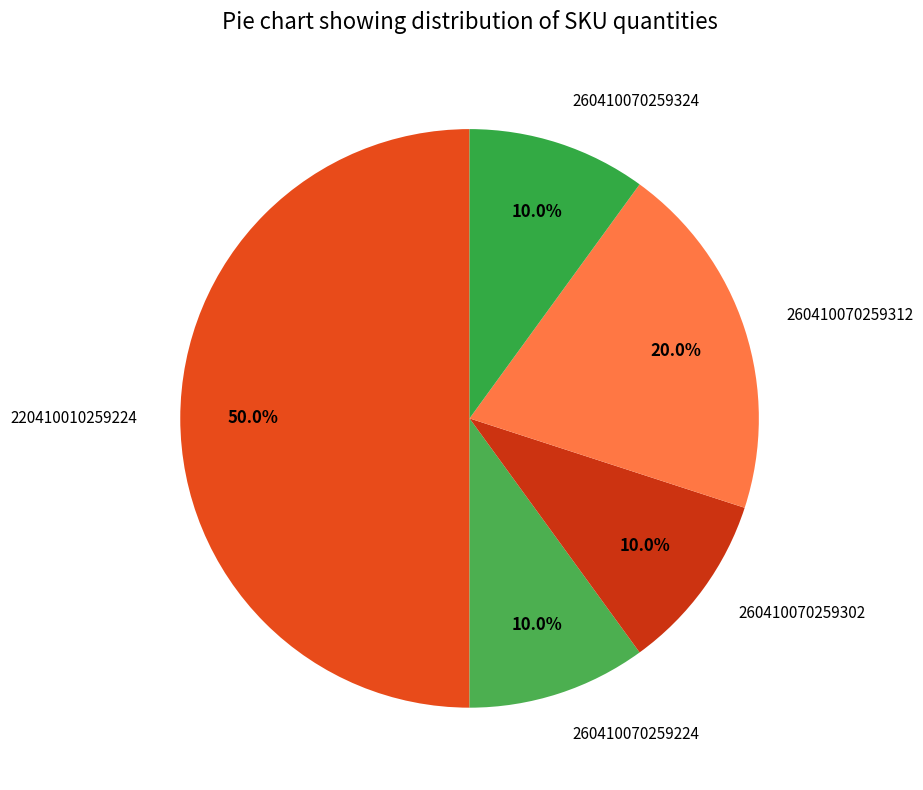

Is 260410070259324 the majority of the pie?

No